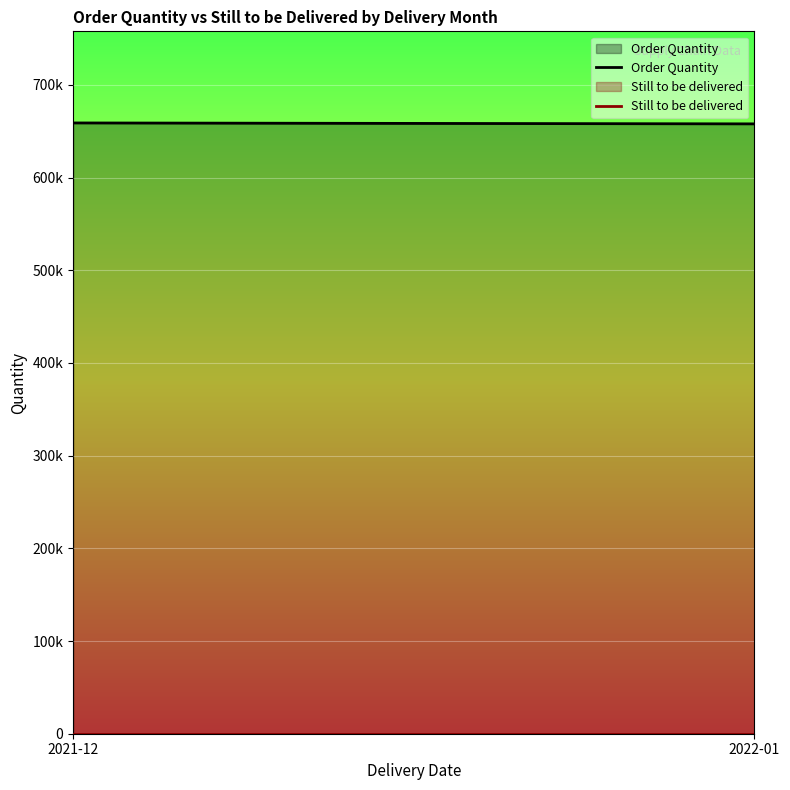

What are all the series names shown in the legend?

Order Quantity, Still to be delivered